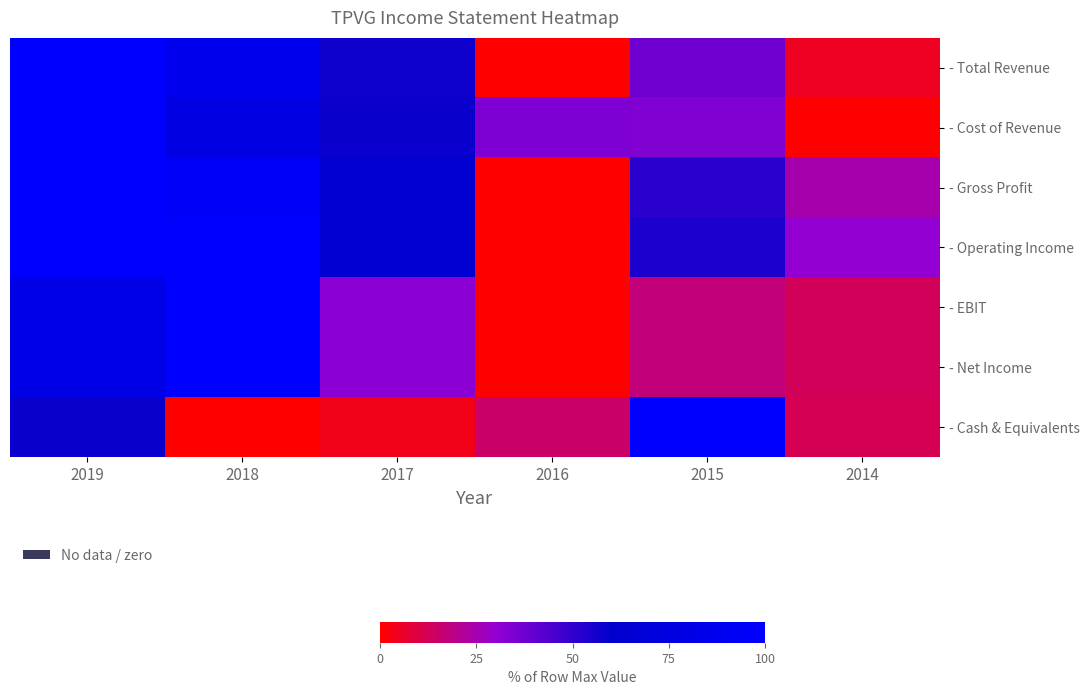

Rank the series at 2014 from highest to lowest value.

- Operating Income, - Gross Profit, - EBIT, - Net Income, - Cash & Equivalents, - Total Revenue, - Cost of Revenue